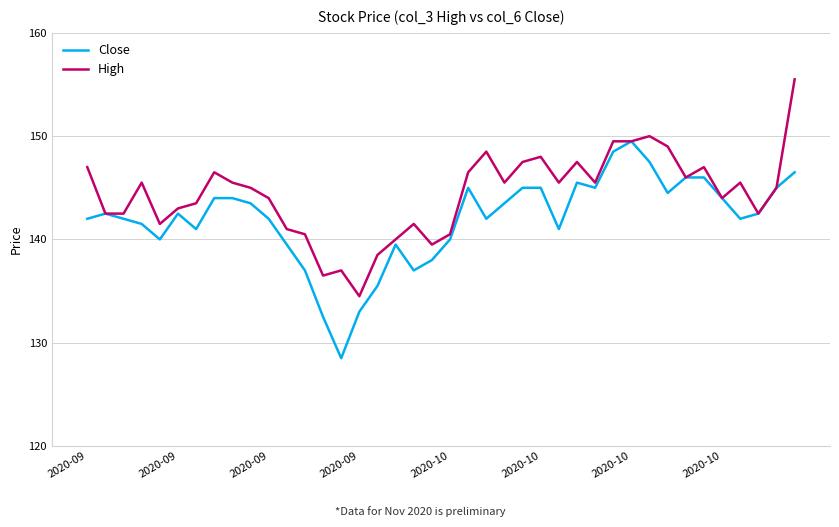

Rank the series by their maximum value, from highest to lowest.

High, Close